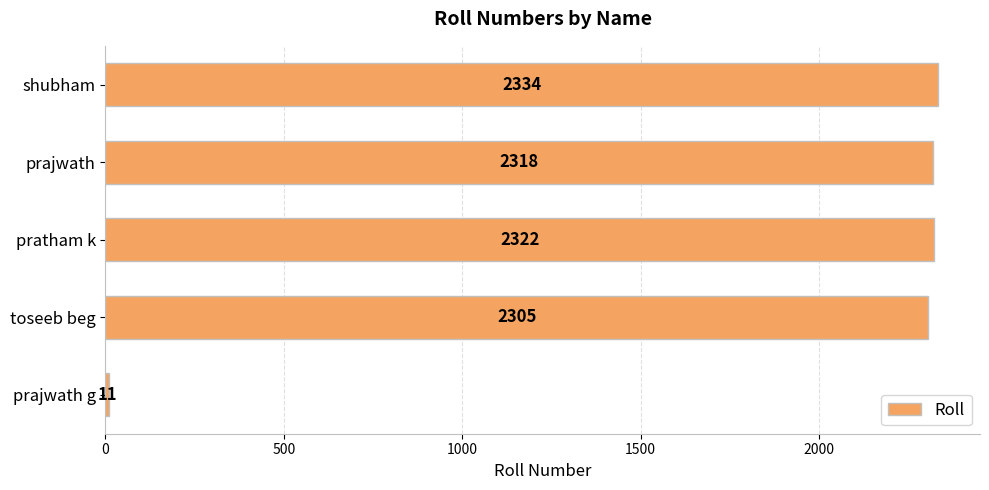

What is the difference between the second highest and second lowest values?

17